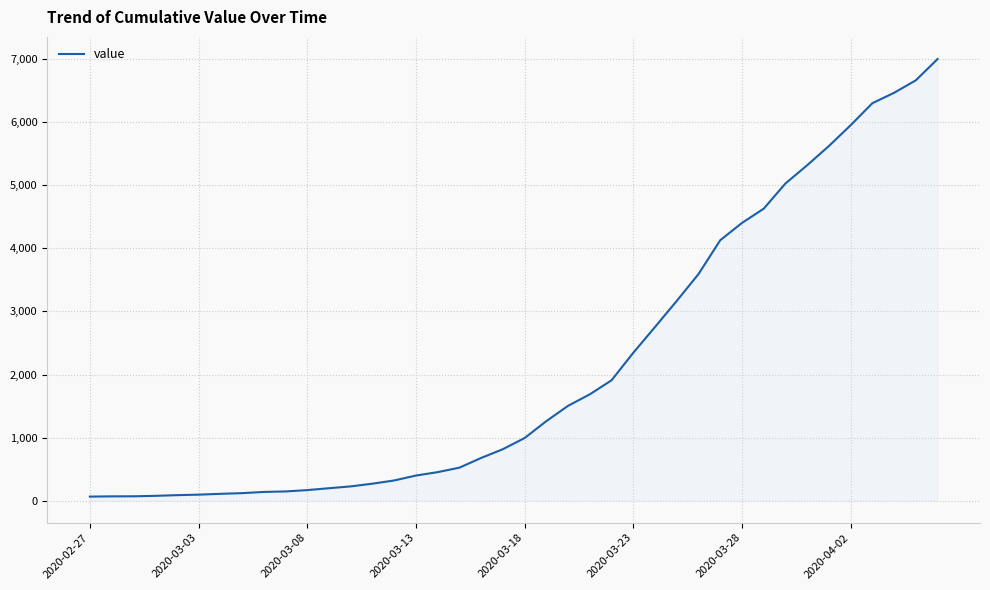

How many lines are shown in the chart?

1